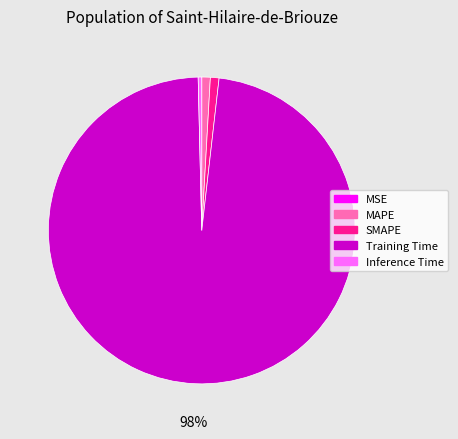

Is the sum of SMAPE and MAPE greater than half?

No